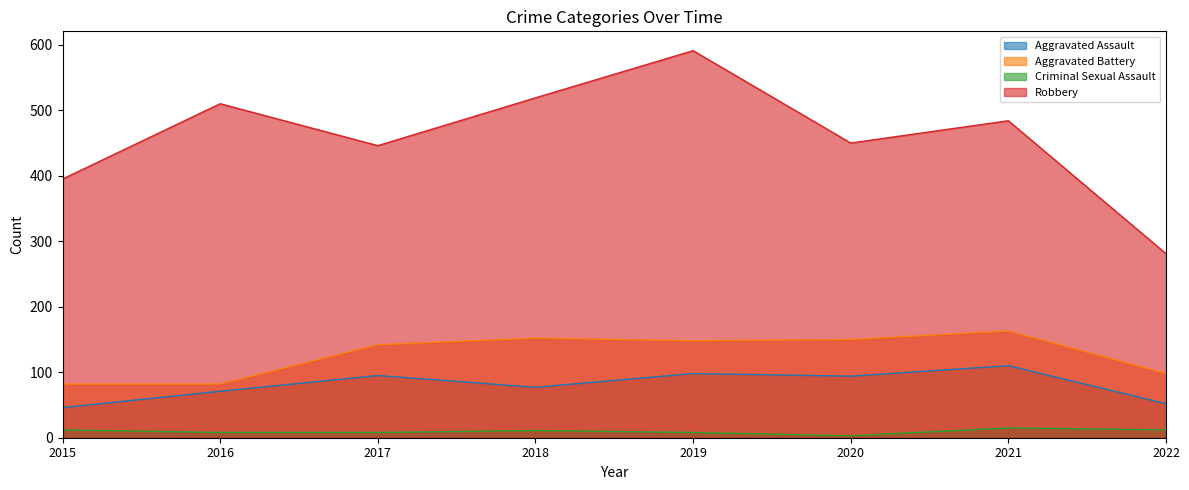

Reading right to left, transcribe all the data shown in this chart.

Aggravated Assault: 52	110	94	98	77	95	71	46
Aggravated Battery: 98	163	150	148	152	142	82	82
Criminal Sexual Assault: 12	15	3	8	11	8	8	12
Robbery: 281	484	450	591	519	446	510	395